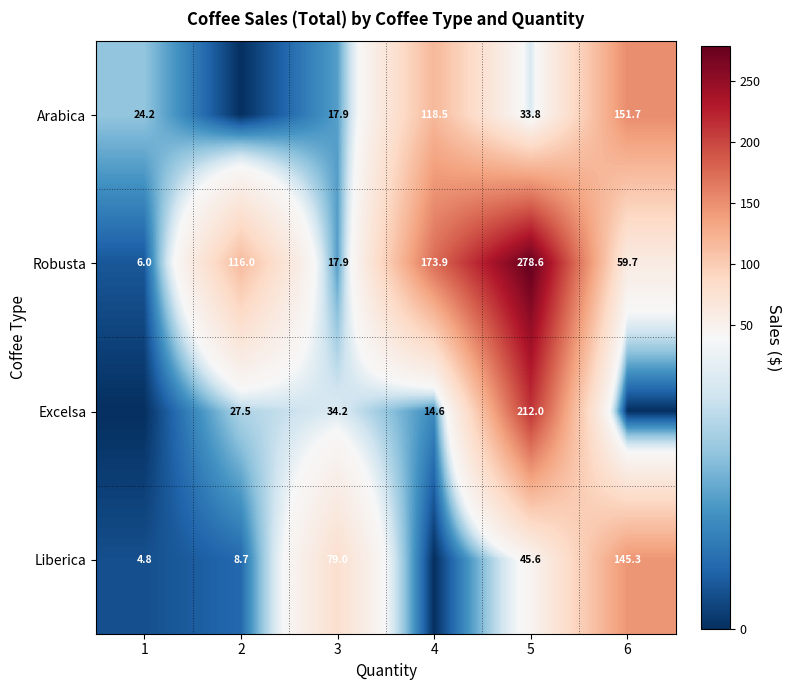

At which category is the sum across all series the highest?

5